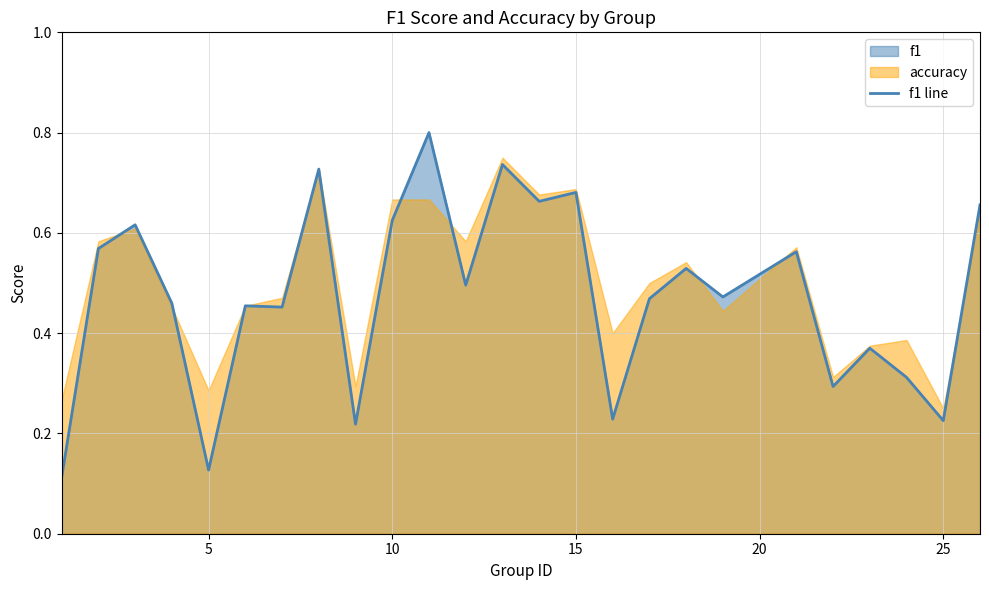

What is the average value?

0.5